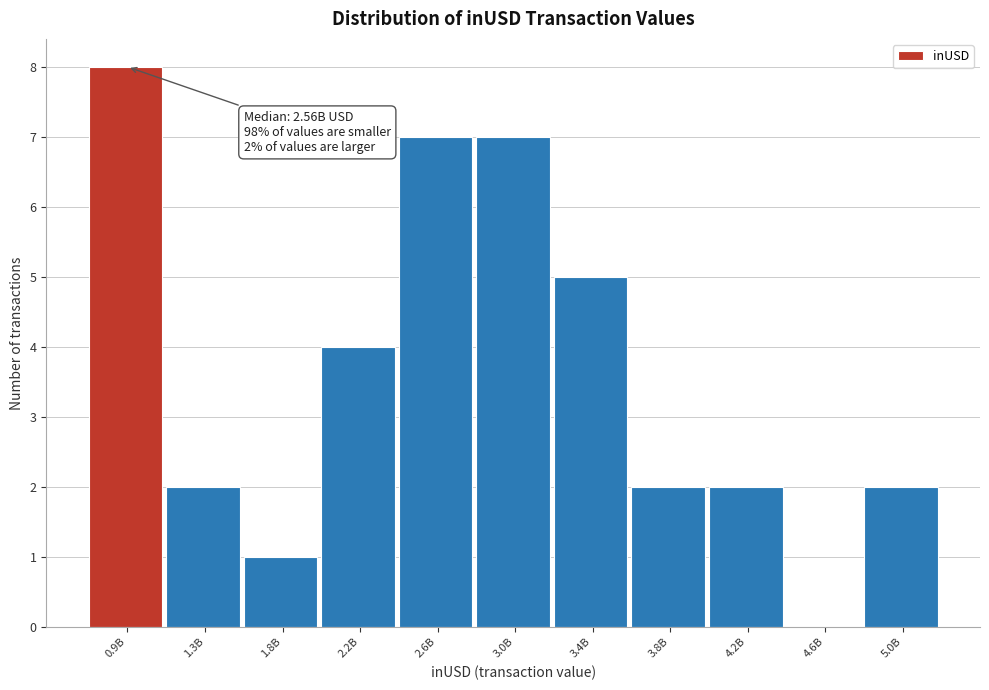

Reading right to left, what are all the values shown in this chart?

5.0B=2	4.6B=0	4.2B=2	3.8B=2	3.4B=5	3.0B=7	2.6B=7	2.2B=4	1.8B=1	1.3B=2	0.9B=8